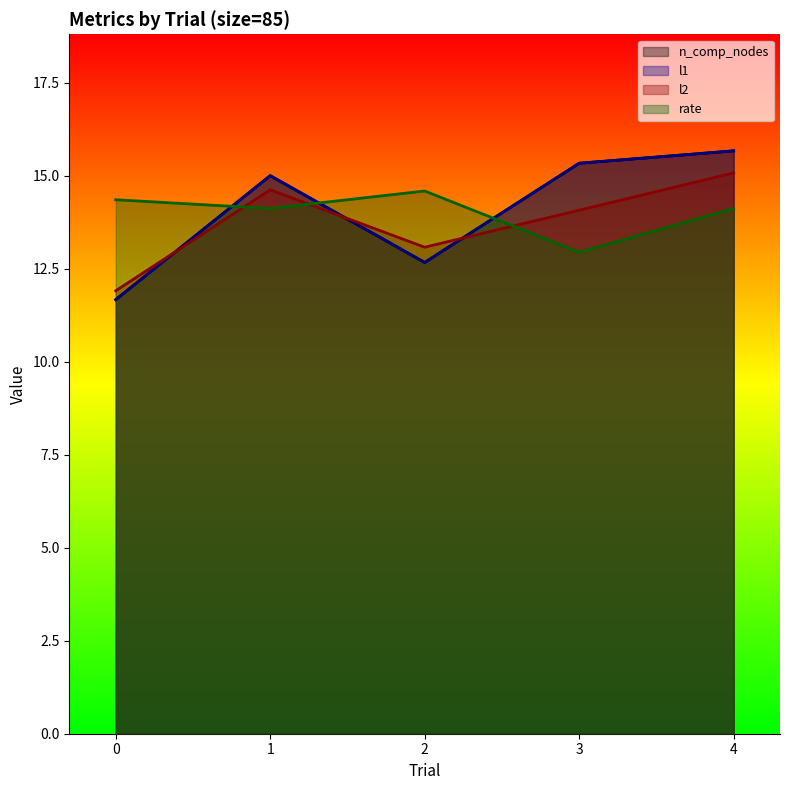

Where do l2 and n_comp_nodes first cross each other?

0 and 1